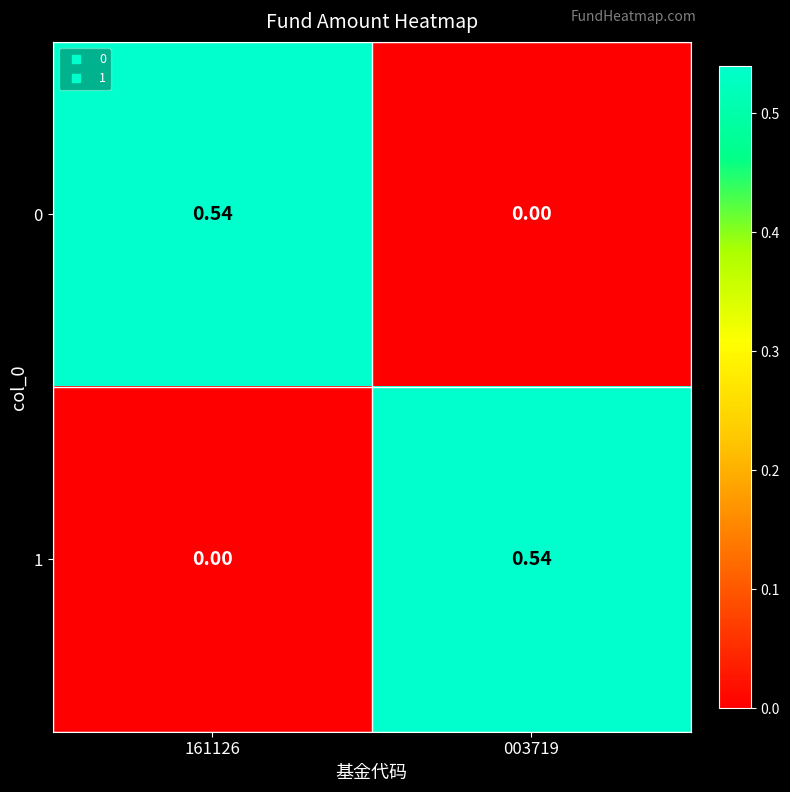

Count the number of data series in this chart.

2